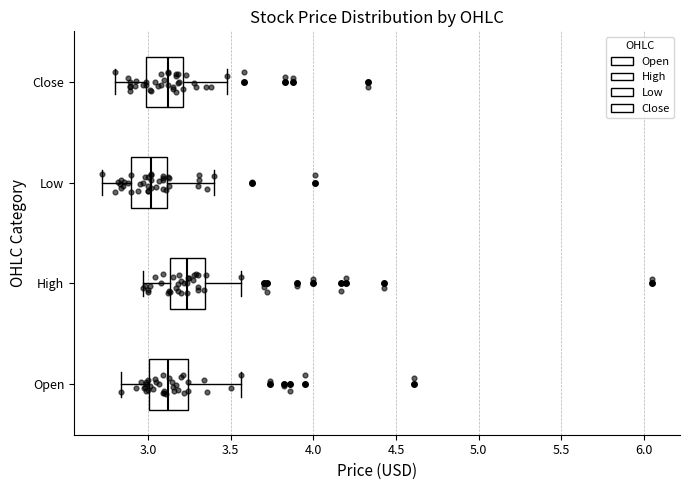

Where does the median line of the box for Close sit on the x-axis? The values are not printed on the chart, so give them approximately, as read against the axis.

3.10